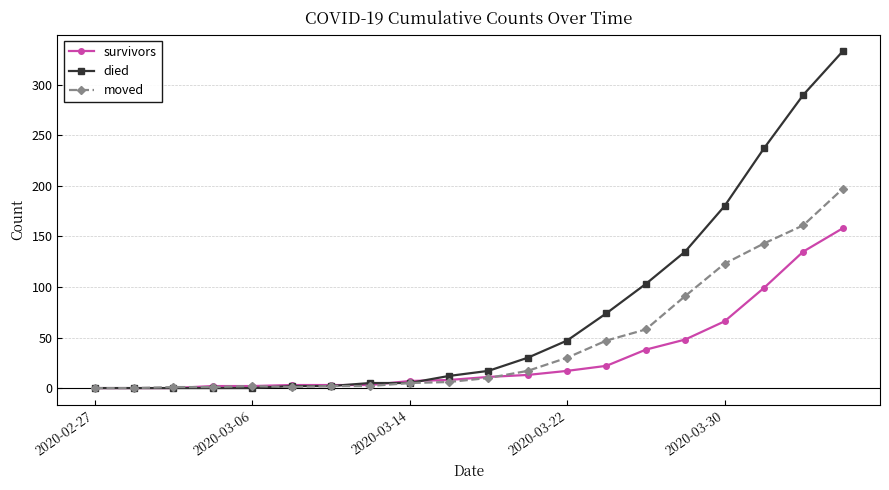

Which series has the largest total across all categories?

died